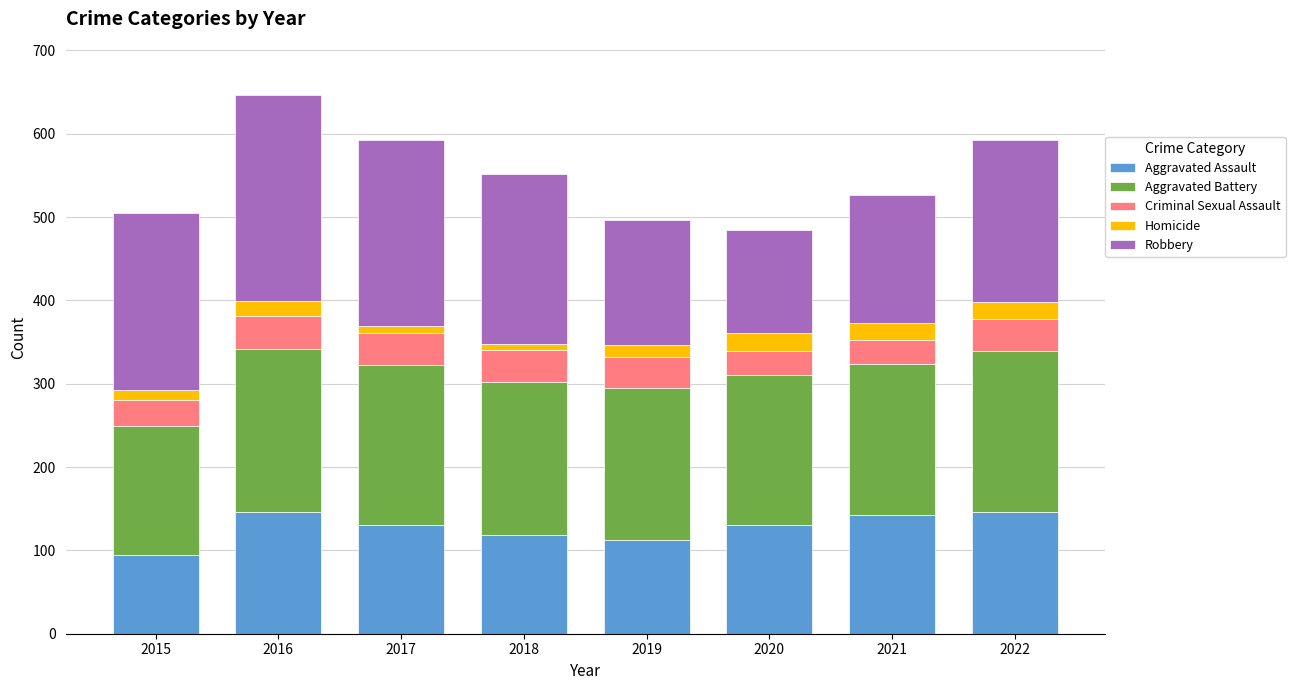

What is the highest value of the Aggravated Assault series?

146